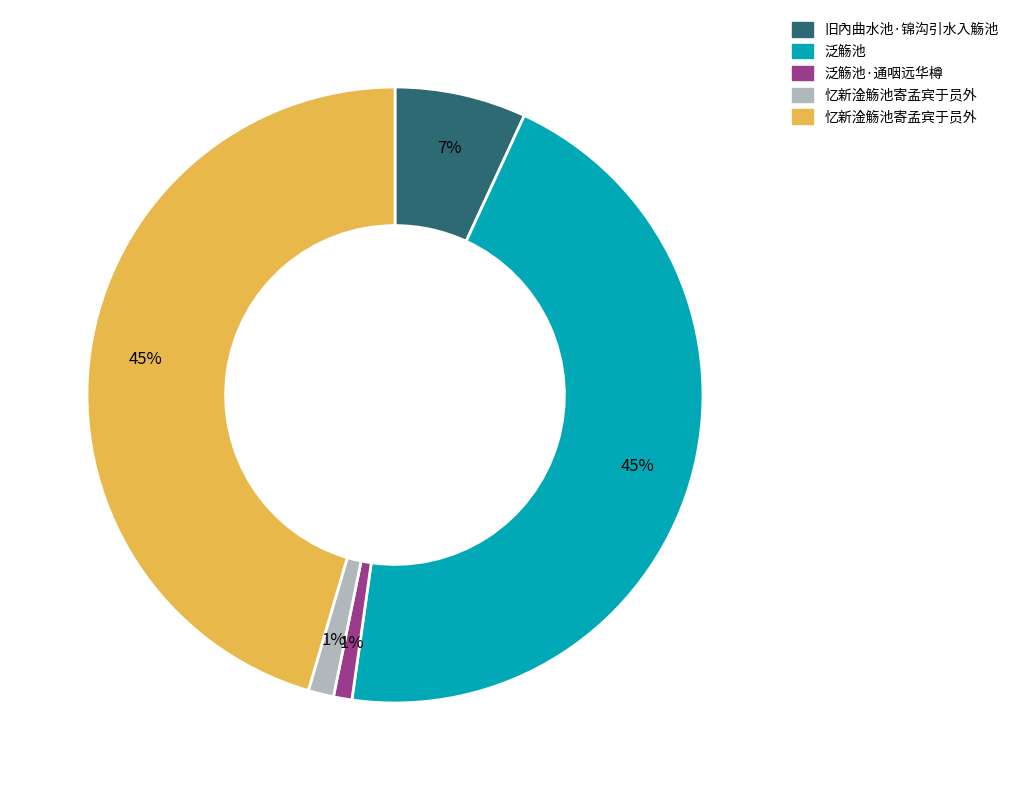

How many segments does this pie chart have?

5